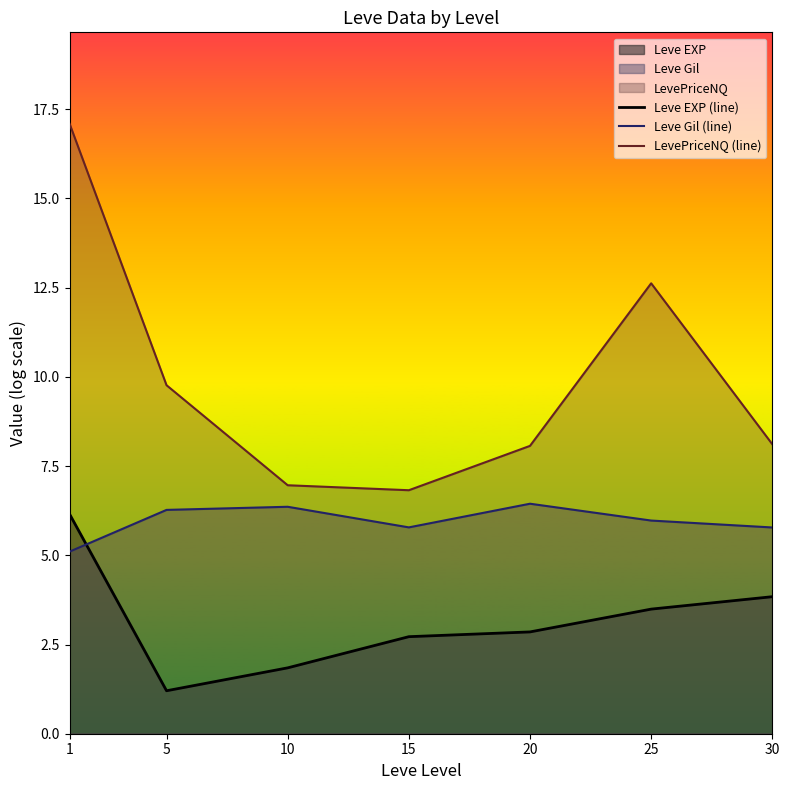

True or false: LevePriceNQ (line) and Leve EXP (line) cross at least once.

False